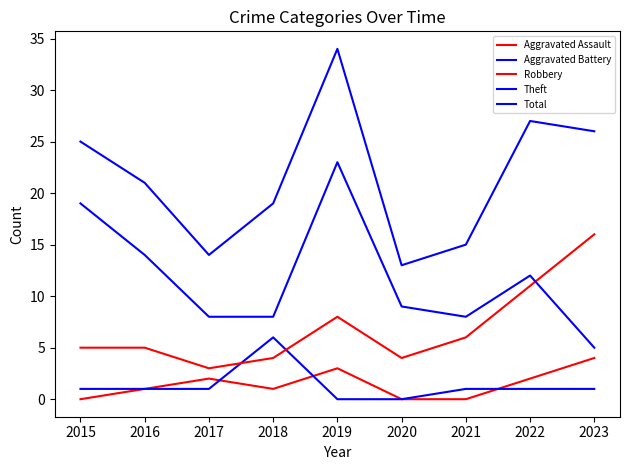

How many lines are shown in the chart?

5